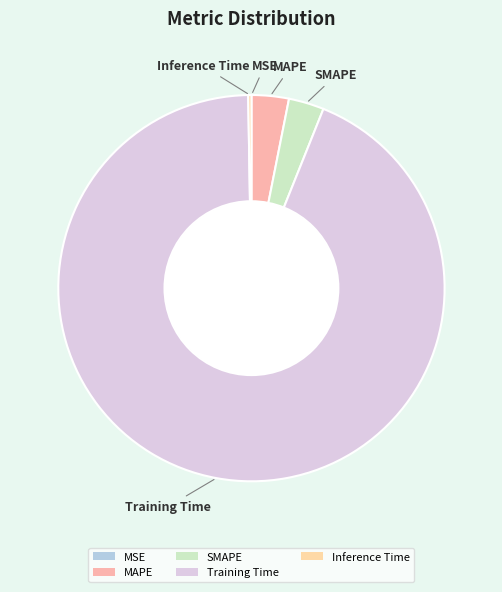

Combined, do SMAPE and Training Time account for over 50%?

Yes